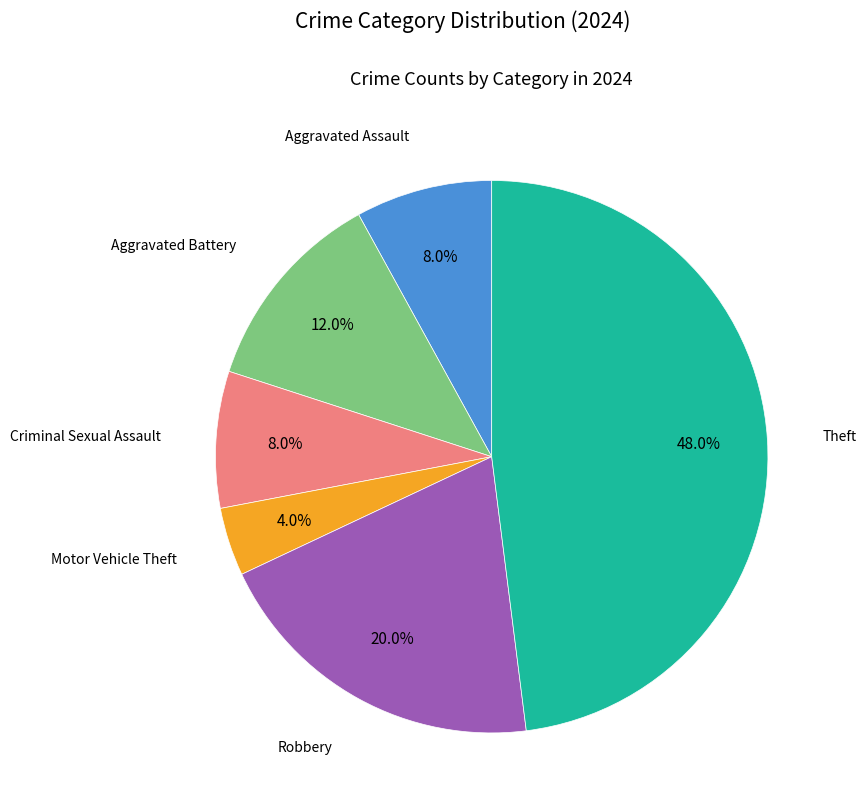

Is there a majority slice in this chart?

No